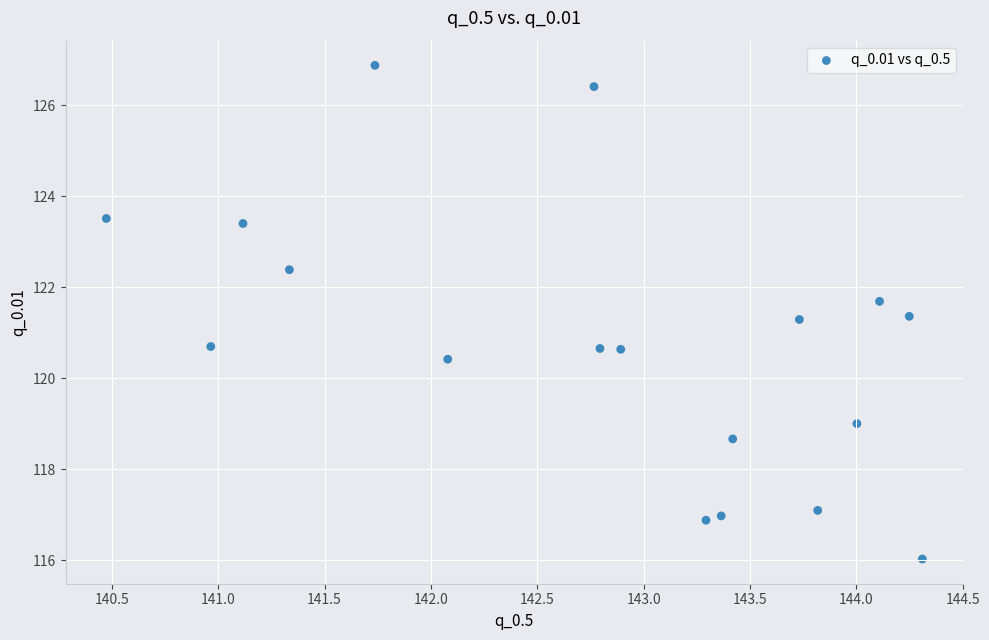

What is the range of X values (max minus min)?

3.8